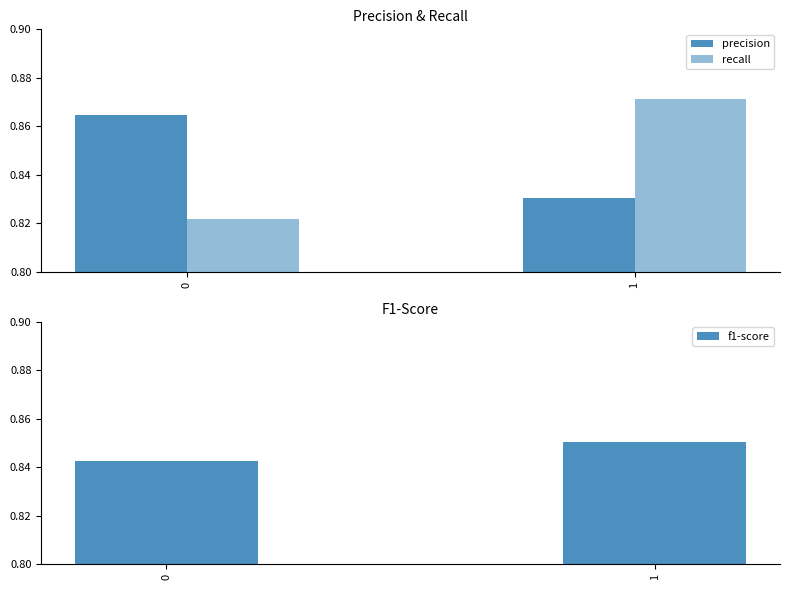

What are all the series names shown in the legend?

precision, recall, f1-score